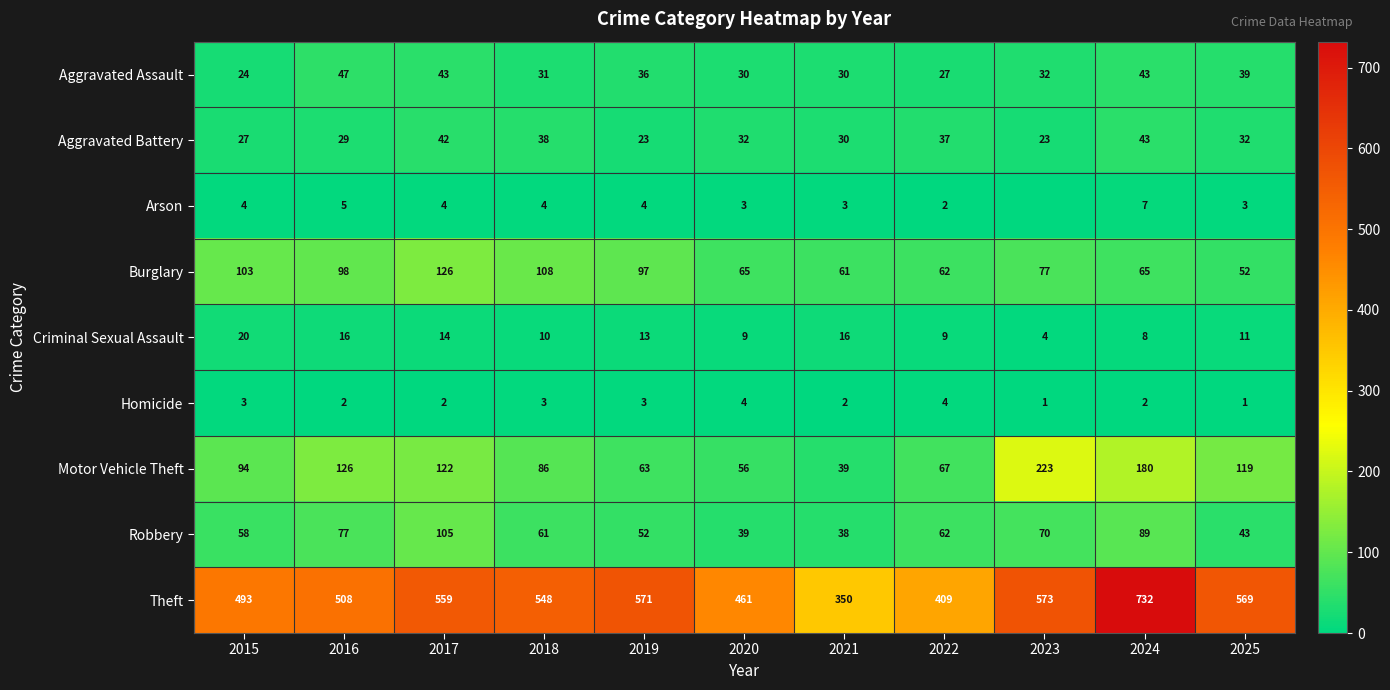

Is it true that Aggravated Battery equals 21 at 2020?

False